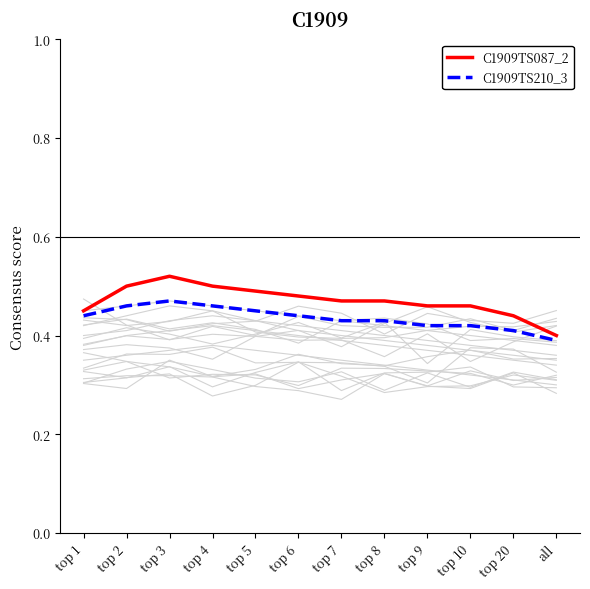

How many lines are shown in the chart?

2